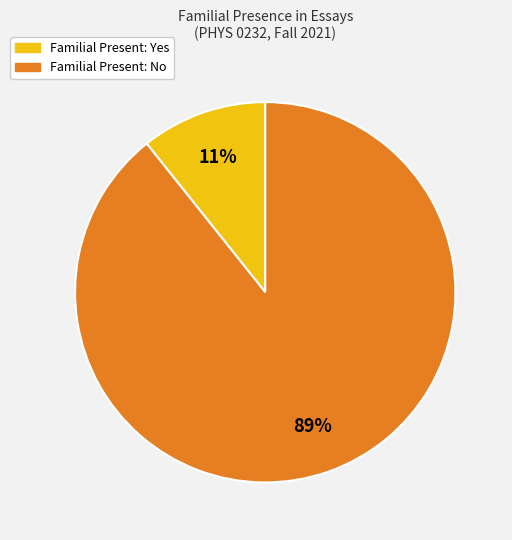

To the nearest percent, what is the average slice percentage?

50%